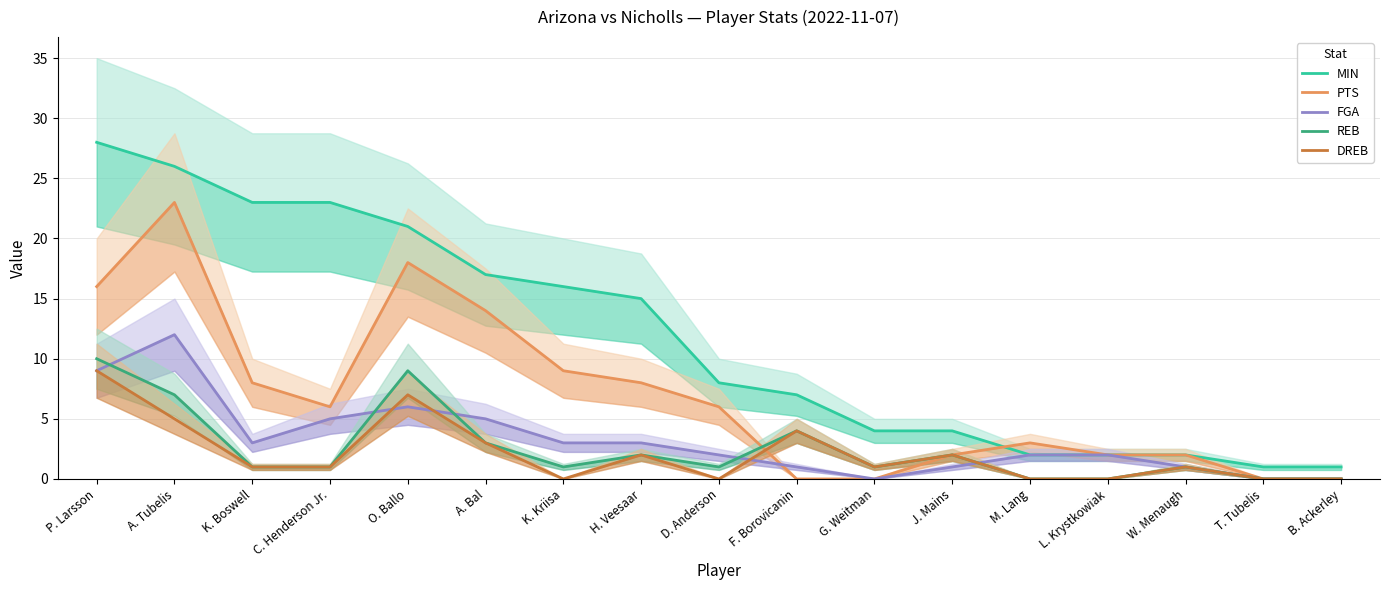

The value of FGA at K. Boswell is 5. True or false?

False